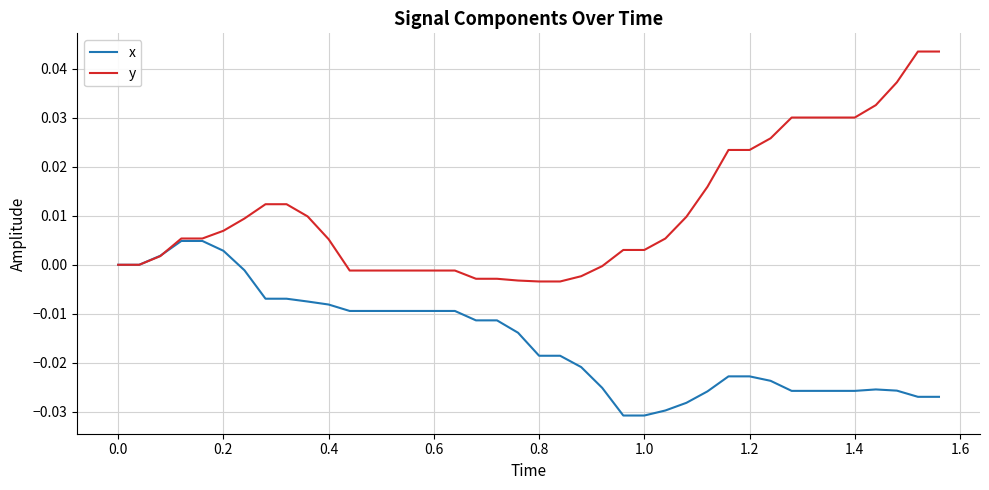

Rank the series by their average value, from lowest to highest.

x, y